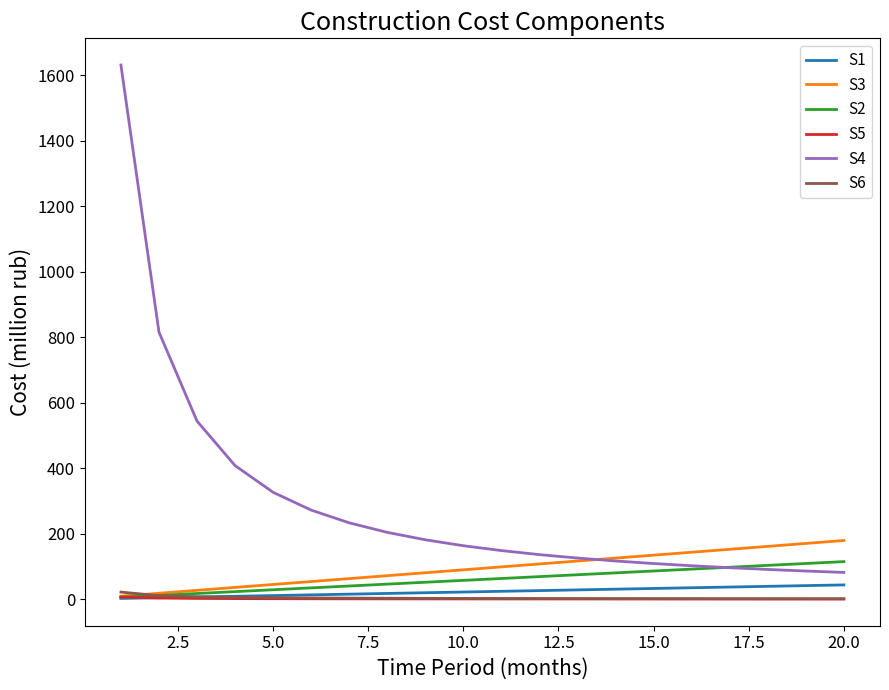

What are all the series names shown in the legend?

S1, S3, S2, S5, S4, S6